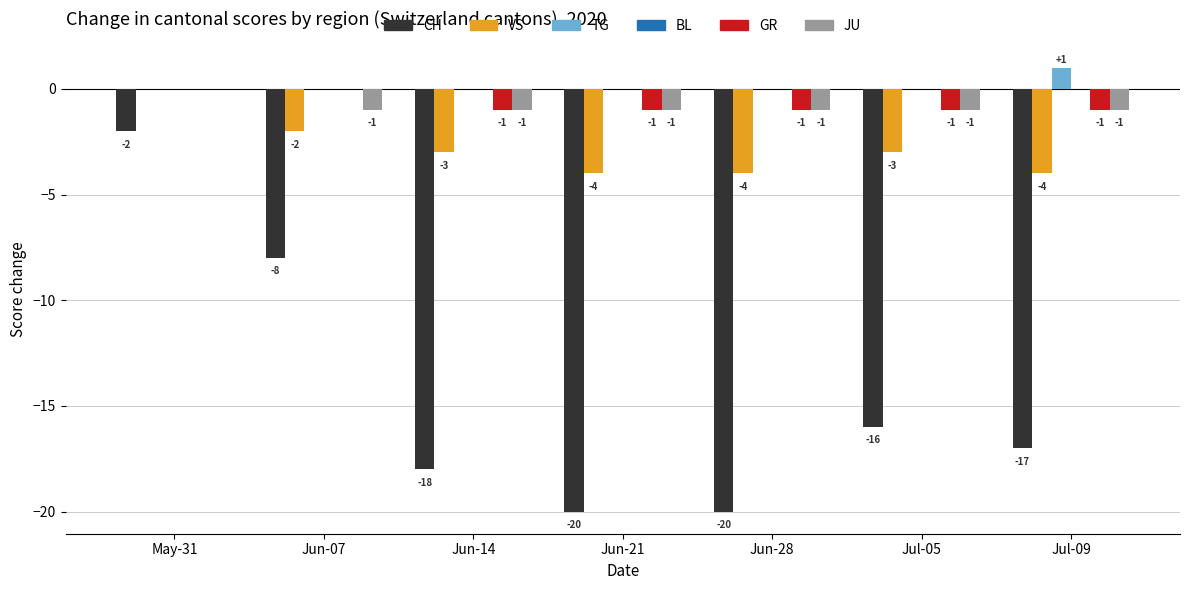

True or false: VS has a value of -4 at Jun-21.

True